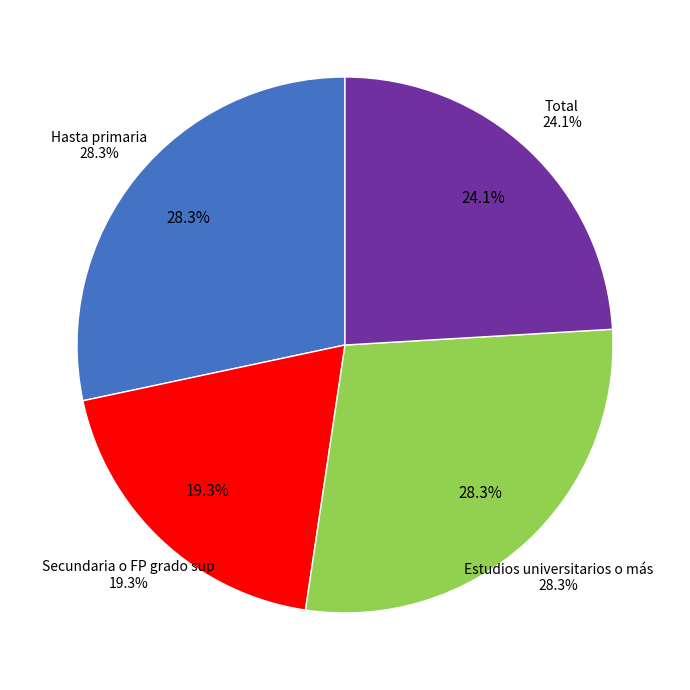

Does any single category account for the majority?

No